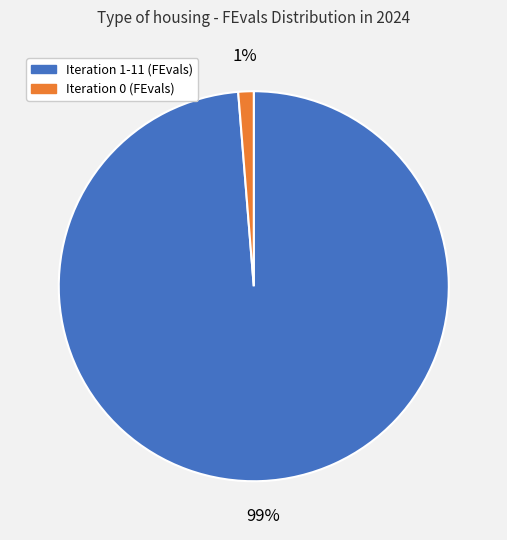

True or false: Iteration 1-11 (FEvals) accounts for 93% of the total.

False